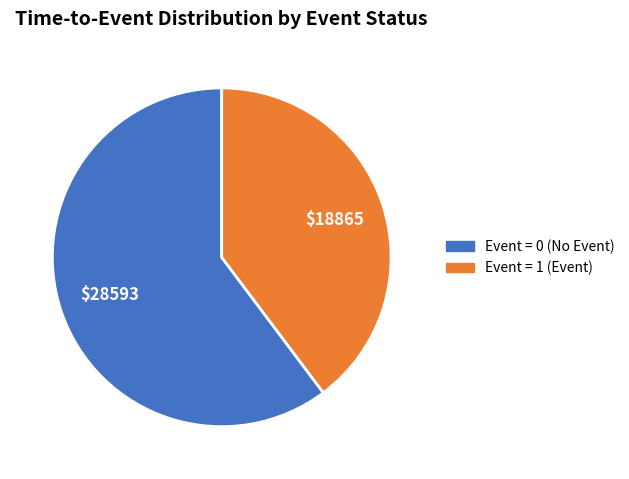

Is there any slice that represents more than half of the pie?

Yes